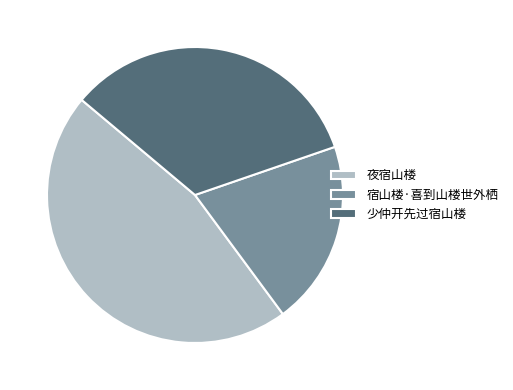

What is the ratio of the value at 宿山楼·喜到山楼世外栖 to the value at 夜宿山楼?

0.4